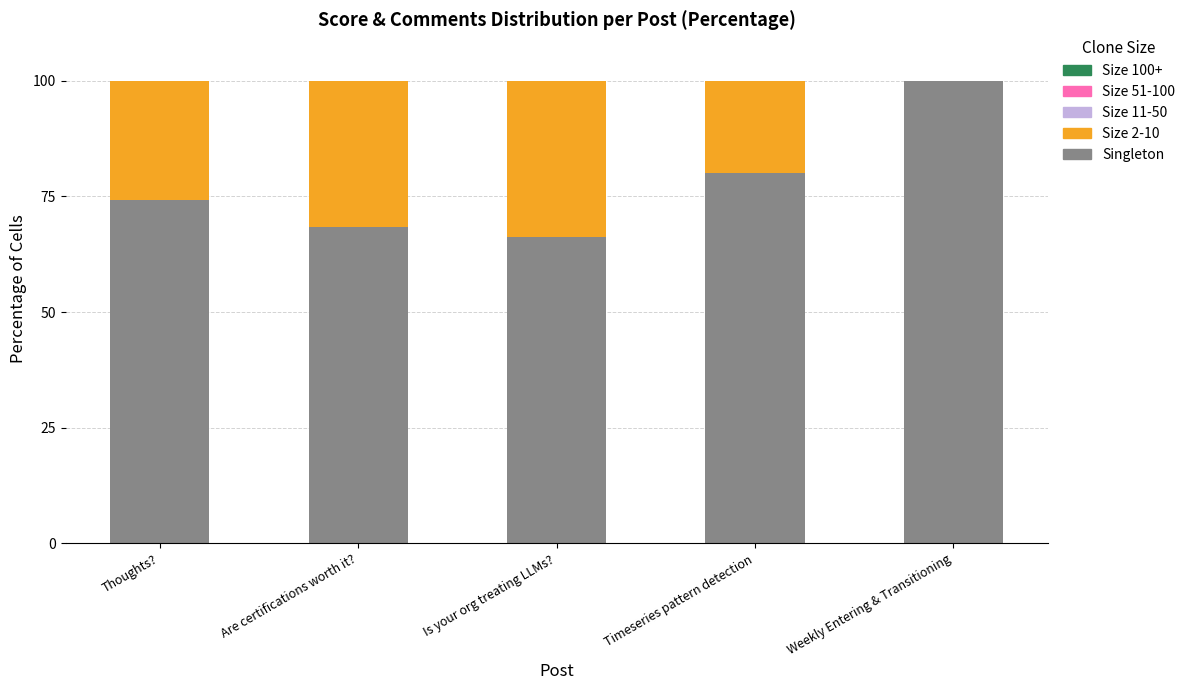

At which label does Singleton first exceed 74?

Thoughts?